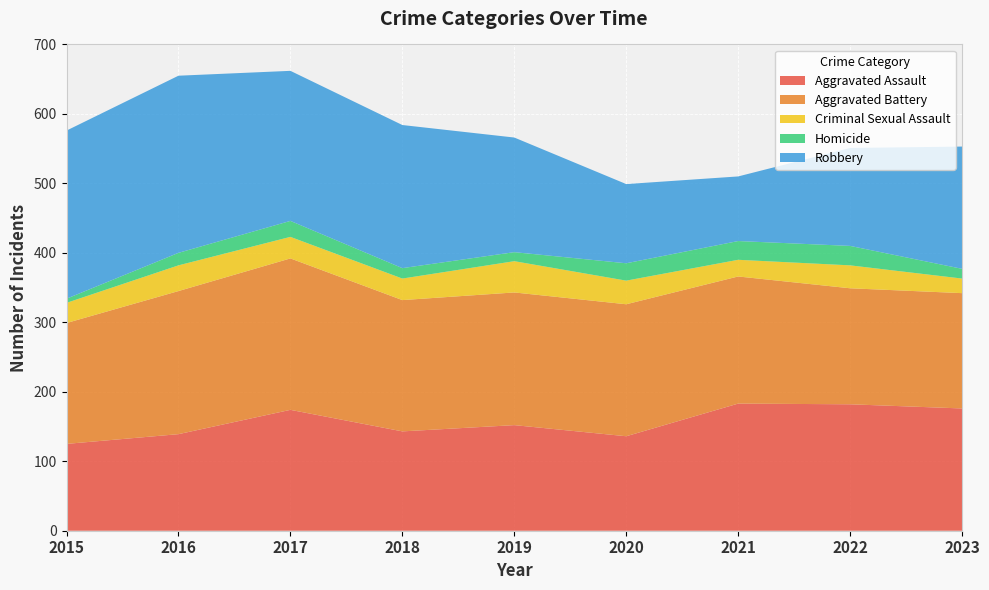

Reading left to right, extract all data points from this chart.

Aggravated Assault: 2015=125	2016=139	2017=174	2018=143	2019=152	2020=136	2021=183	2022=182	2023=176
Aggravated Battery: 2015=174	2016=206	2017=218	2018=189	2019=191	2020=190	2021=183	2022=167	2023=166
Criminal Sexual Assault: 2015=29	2016=37	2017=31	2018=31	2019=45	2020=34	2021=24	2022=33	2023=21
Homicide: 2015=6	2016=18	2017=23	2018=15	2019=13	2020=25	2021=27	2022=28	2023=14
Robbery: 2015=242	2016=255	2017=216	2018=206	2019=165	2020=114	2021=93	2022=141	2023=176